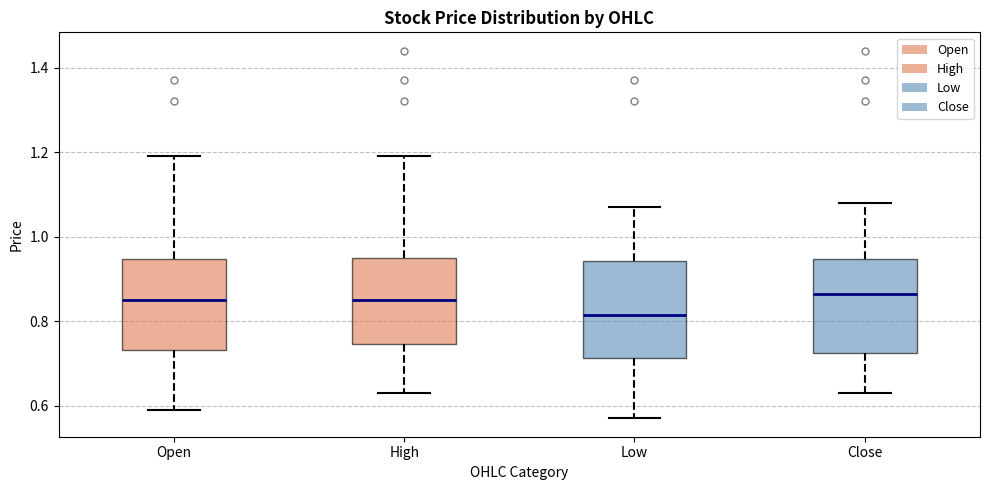

Where is the upper edge of the box for Open on the y-axis? The values are not printed on the chart, so give them approximately, as read against the axis.

0.94